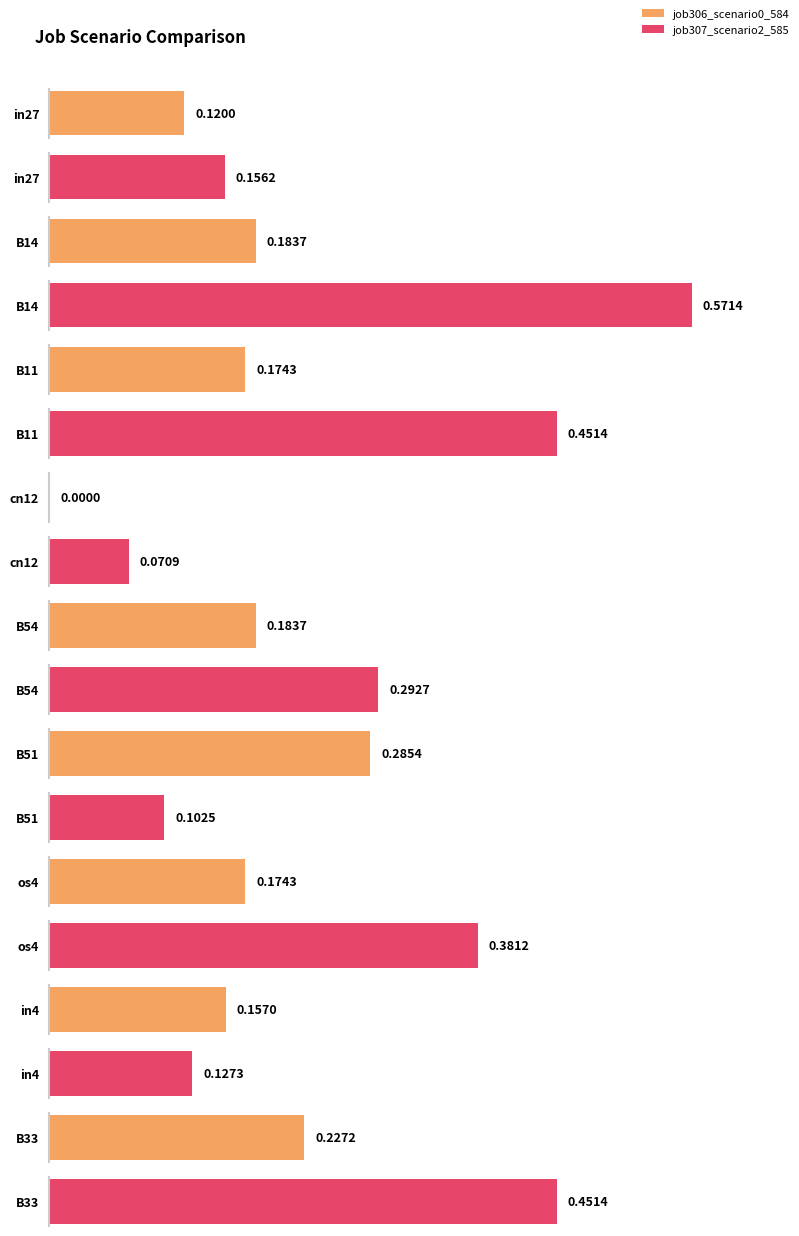

What is the sum of all job307_scenario2_585 values?

2.6